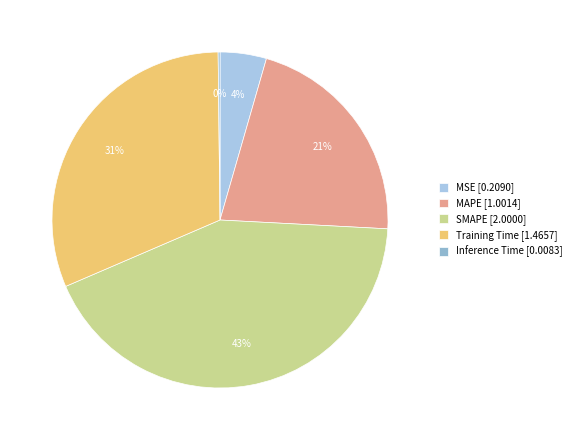

To the nearest percent, what is the difference between the largest and smallest slice percentages?

43%